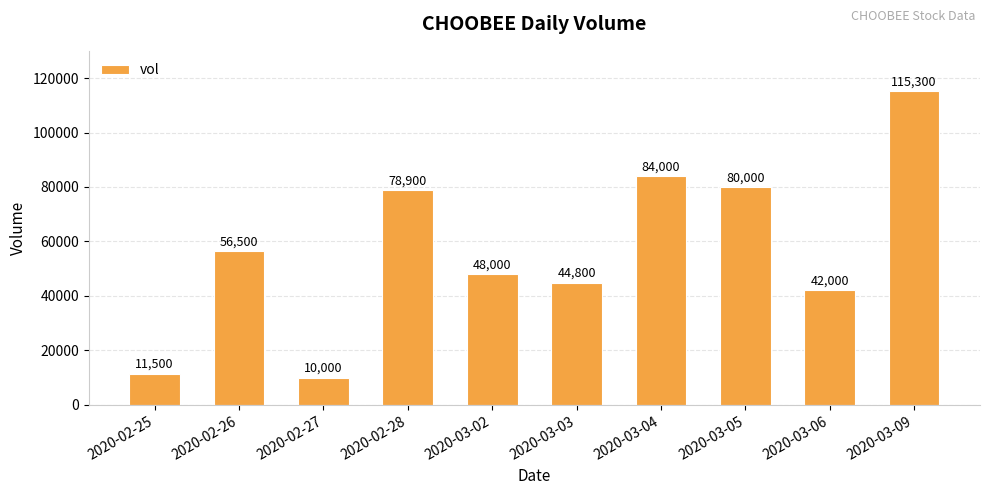

List the labels in order of value, largest first.

2020-03-09, 2020-03-04, 2020-03-05, 2020-02-28, 2020-02-26, 2020-03-02, 2020-03-03, 2020-03-06, 2020-02-25, 2020-02-27